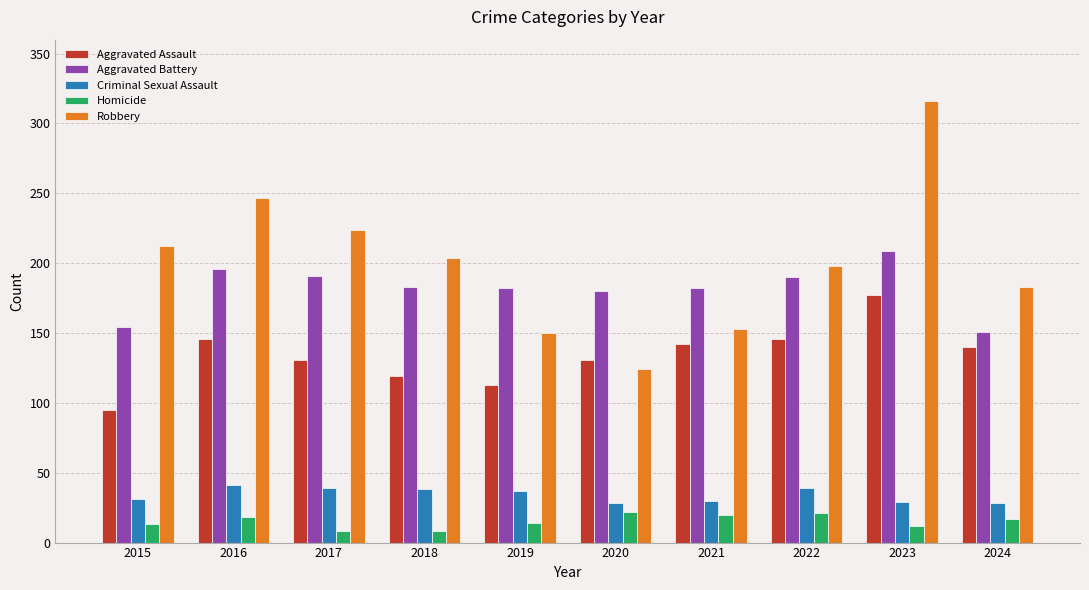

At which category is the sum across all series the highest?

2023